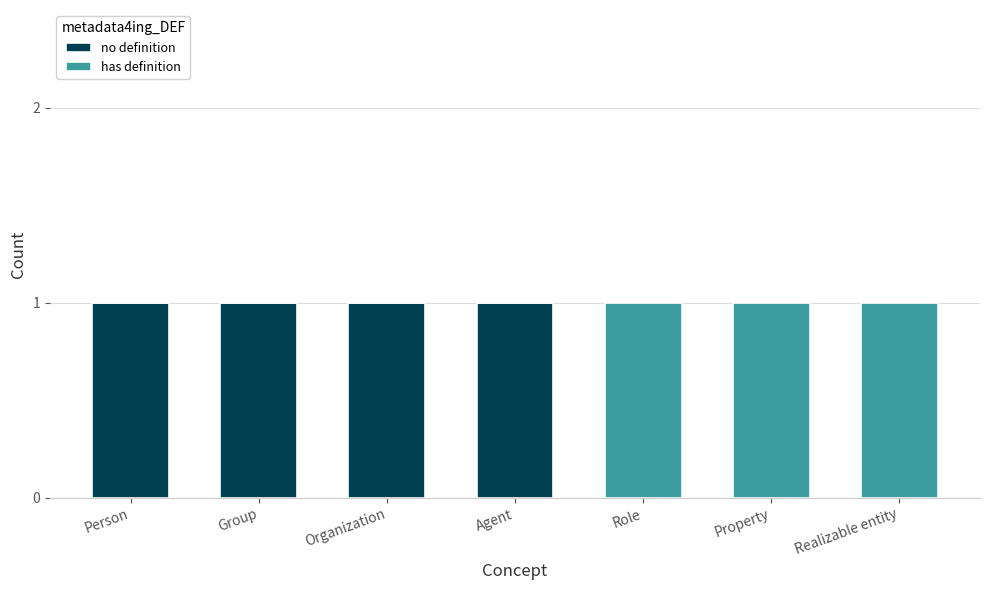

How many categories are shown in the chart?

7